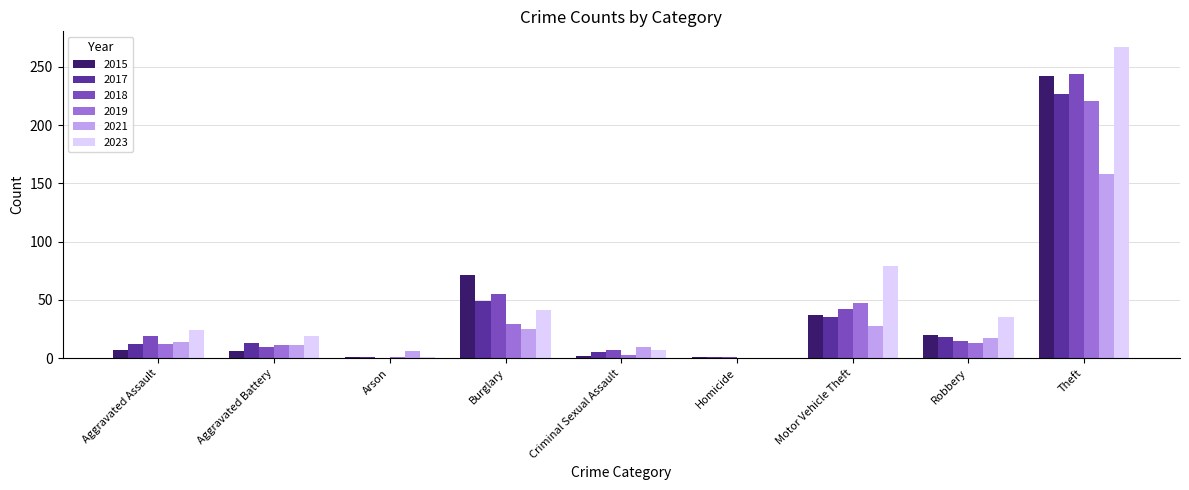

The 2017 series shows 227 at Theft. True or false?

True